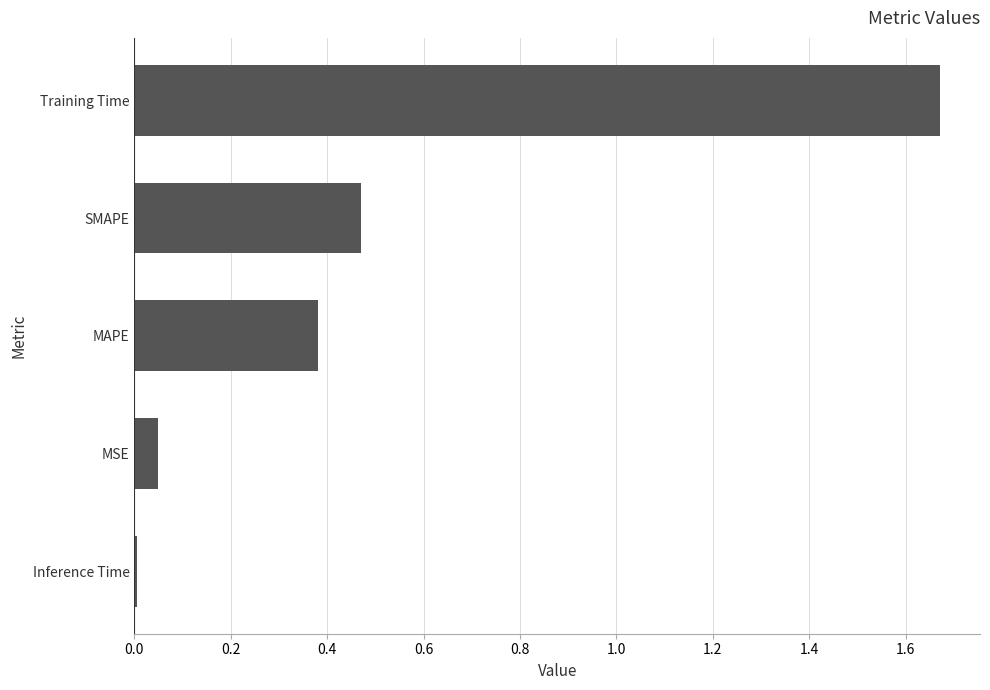

Which label corresponds to the smallest value in the chart?

Inference Time